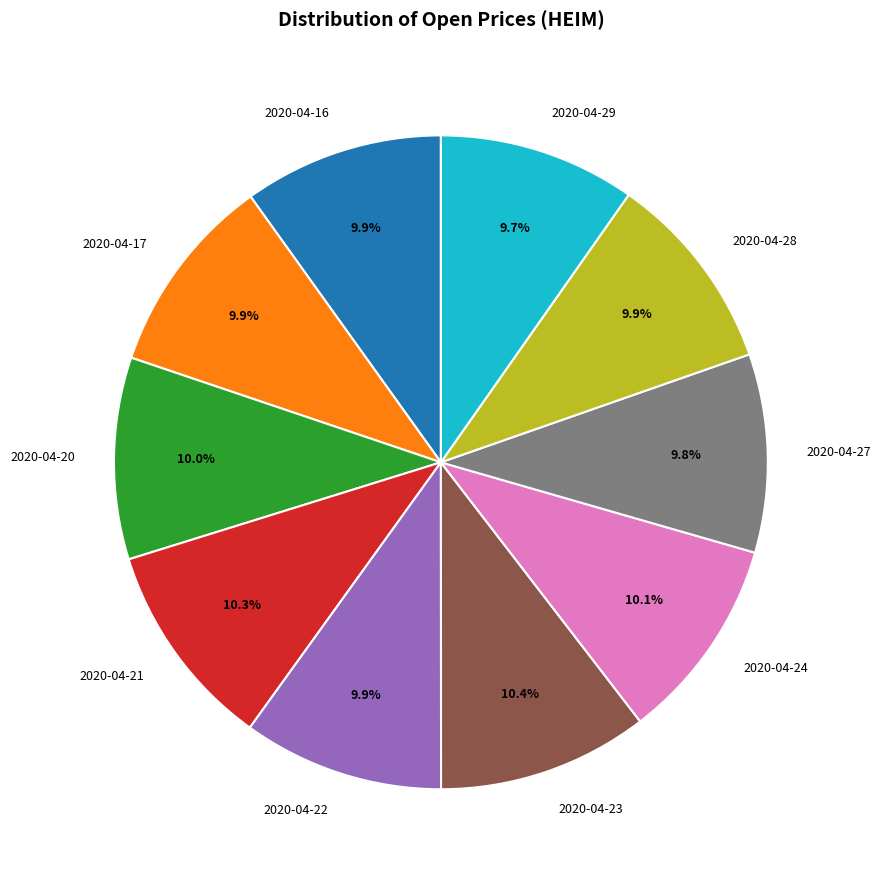

How many segments does this pie chart have?

10